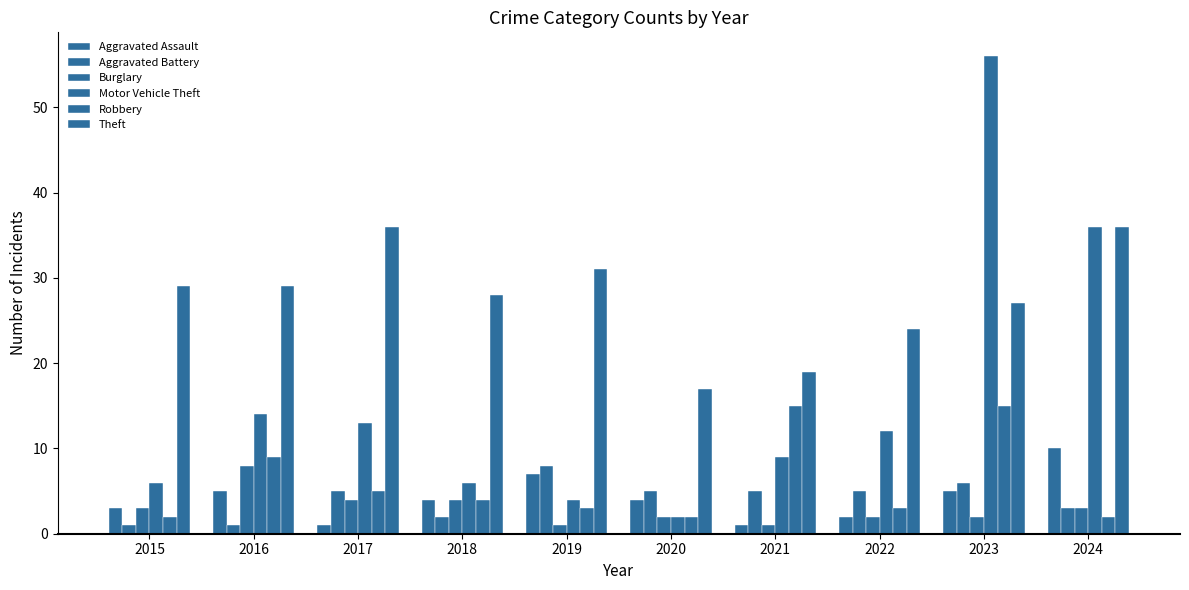

Are the bars horizontal?

No